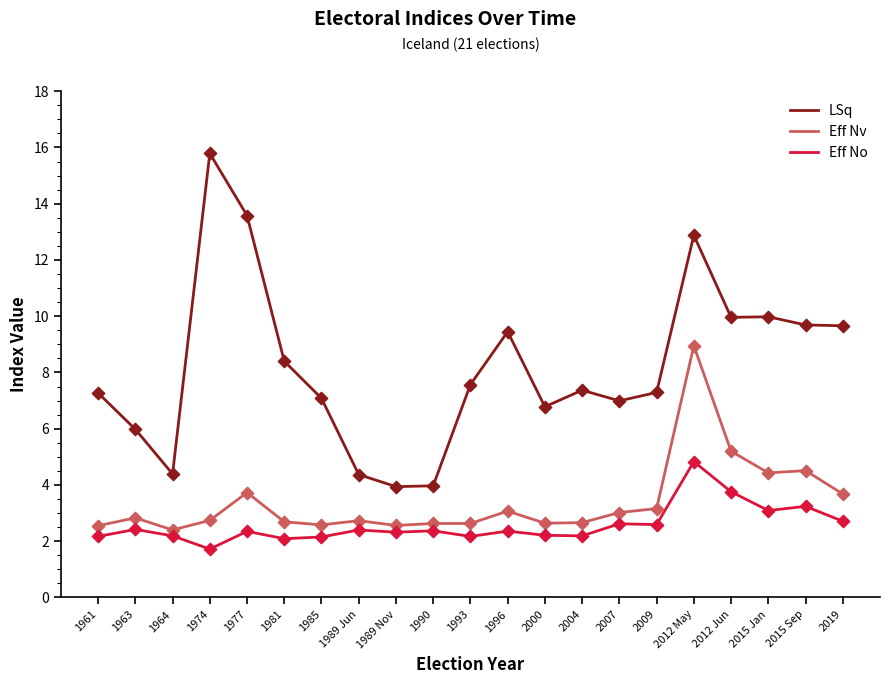

At how many categories does at least one series exceed 2?

21